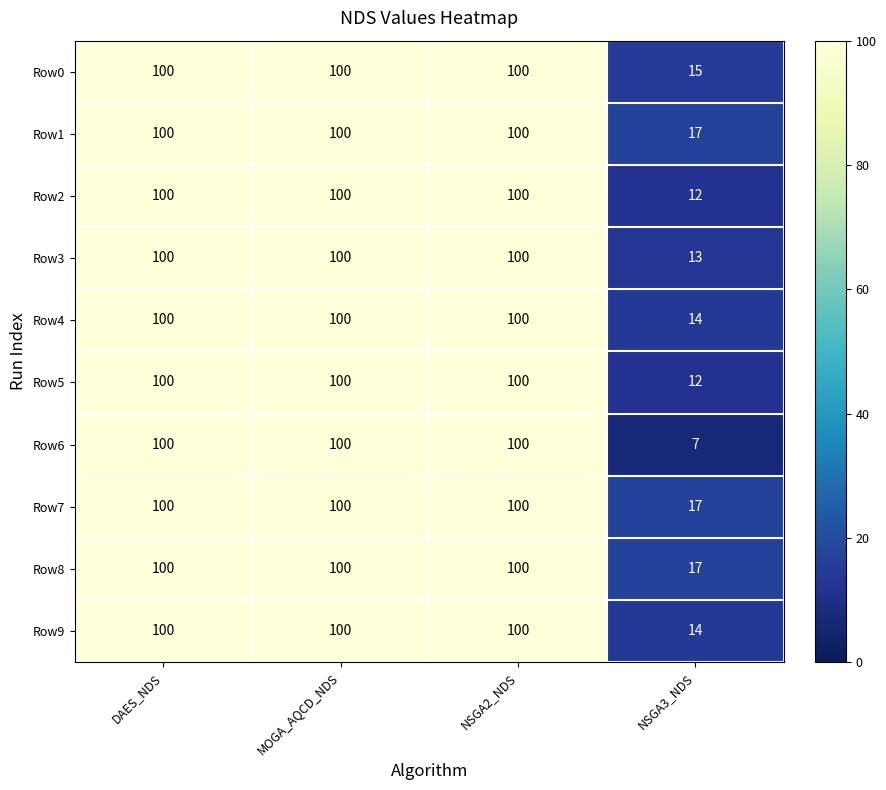

Which series has the largest range (max minus min)?

Row6